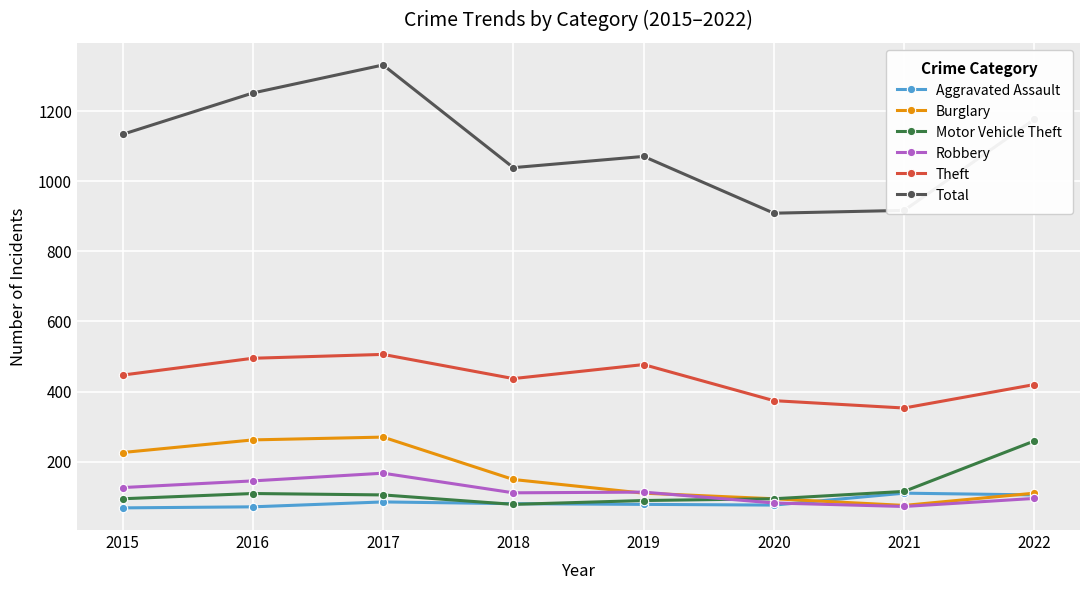

What is the value of the Motor Vehicle Theft point at the 7th from the left?

115